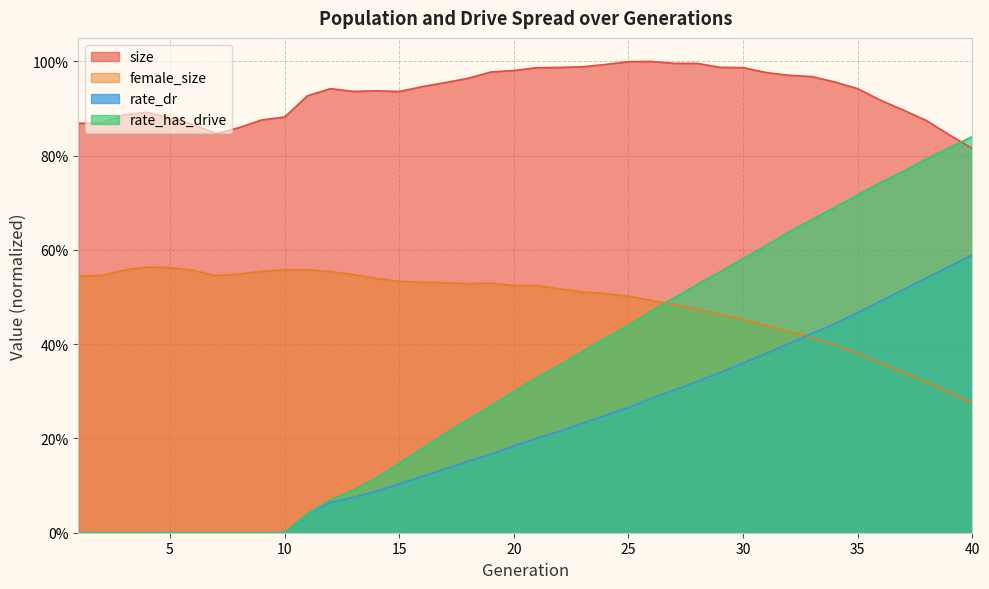

What is the value of the size point at the 32nd from the left?

1.0